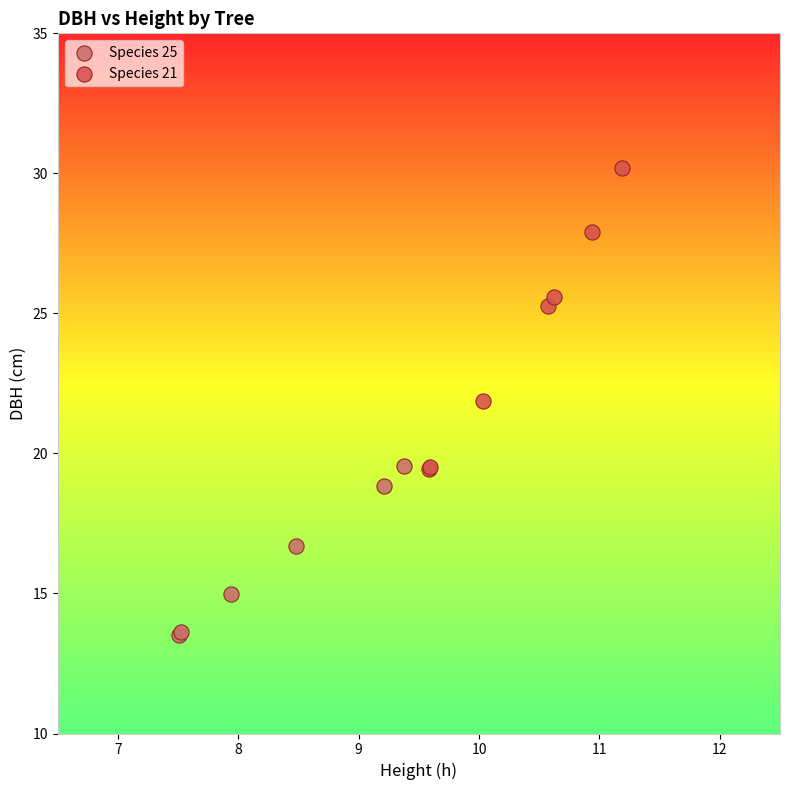

Which series contains the lowest Y value?

Species 25